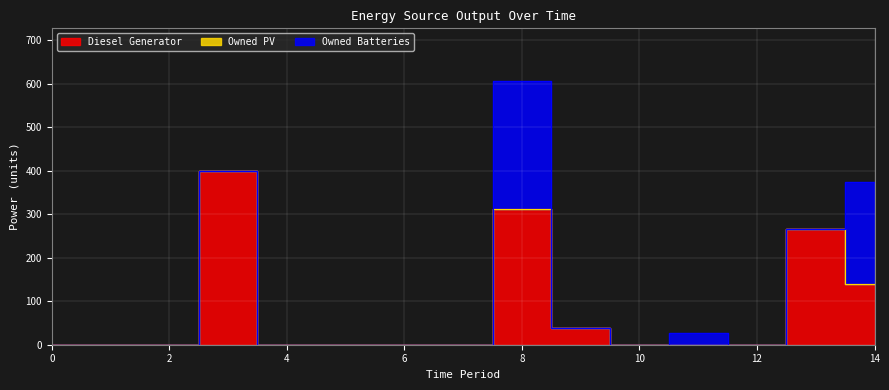

Does the chart display data point markers on the line(s)?

No